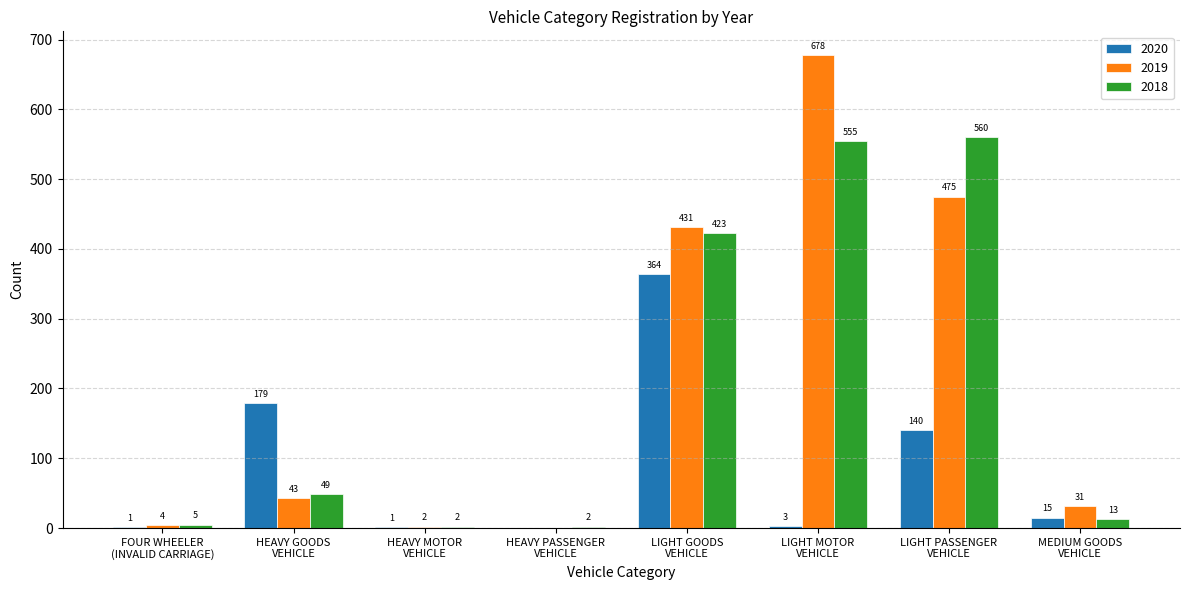

What is the maximum value shown in the chart?

678